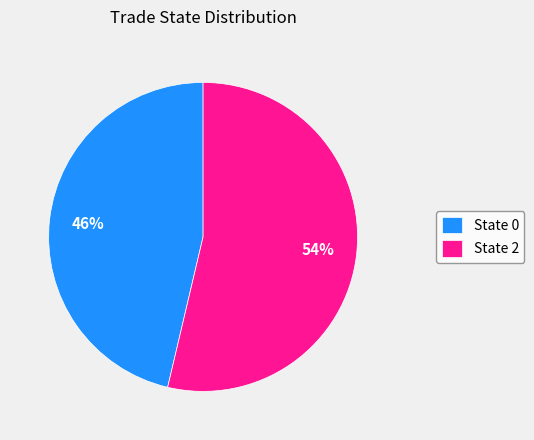

Is the sum of State 2 and State 0 greater than half?

Yes